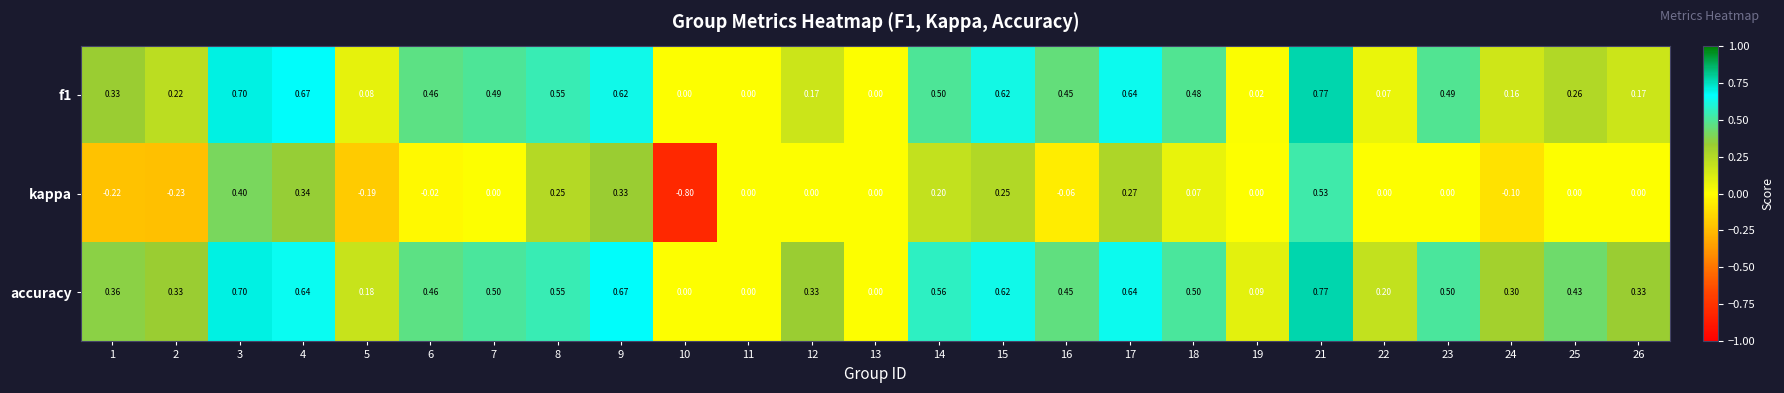

How many categories are shown in the chart?

25